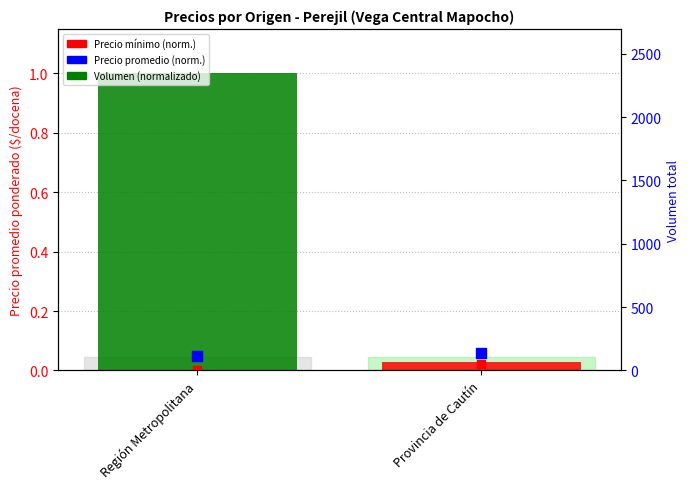

Which series has the largest total across all categories?

Volumen (normalizado)